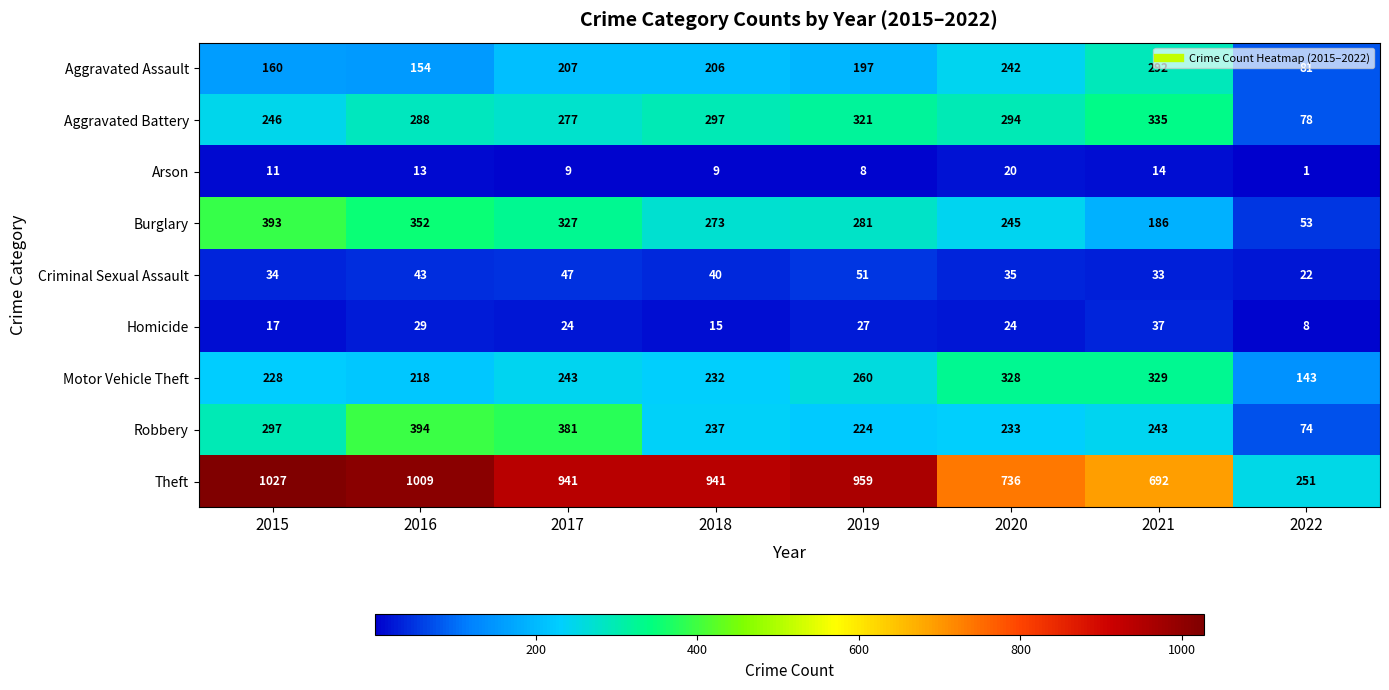

At how many categories does at least one series exceed 612?

7